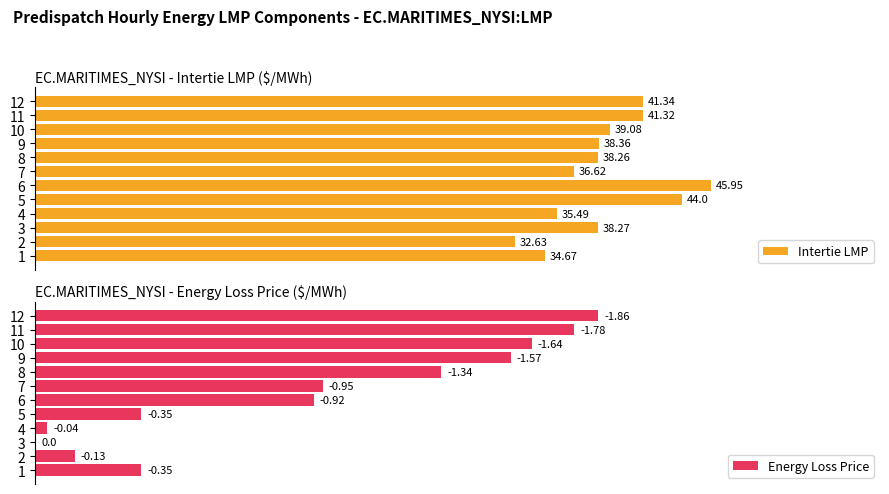

List the labels in order of Intertie LMP value, smallest first.

2, 1, 4, 7, 8, 3, 9, 10, 11, 12, 5, 6